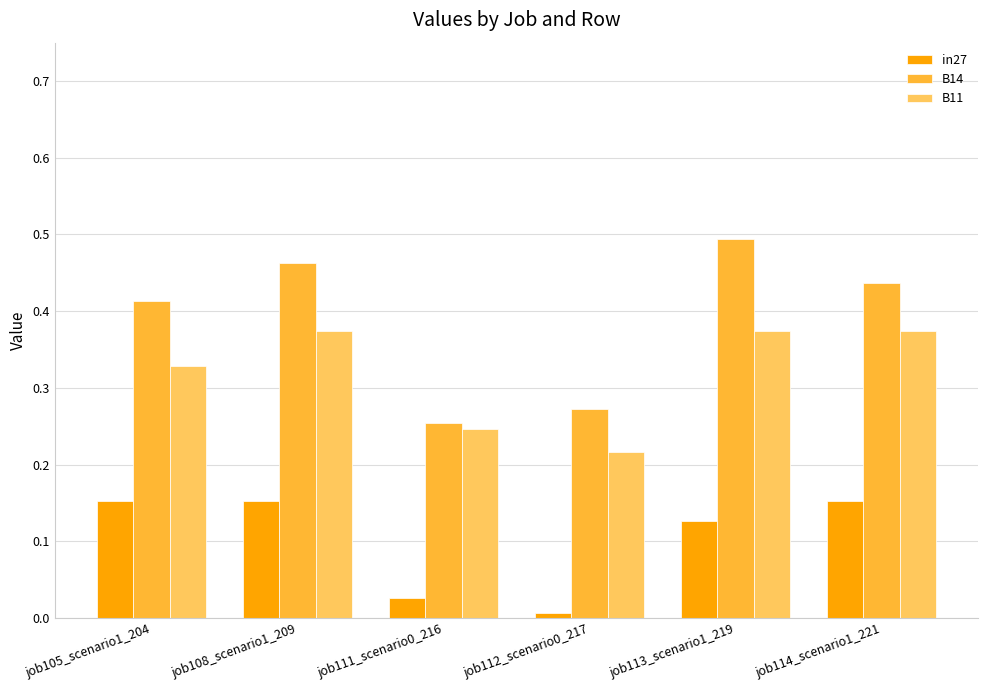

What is the sum of the B14 values at job108_scenario1_209 and job114_scenario1_221?

0.9